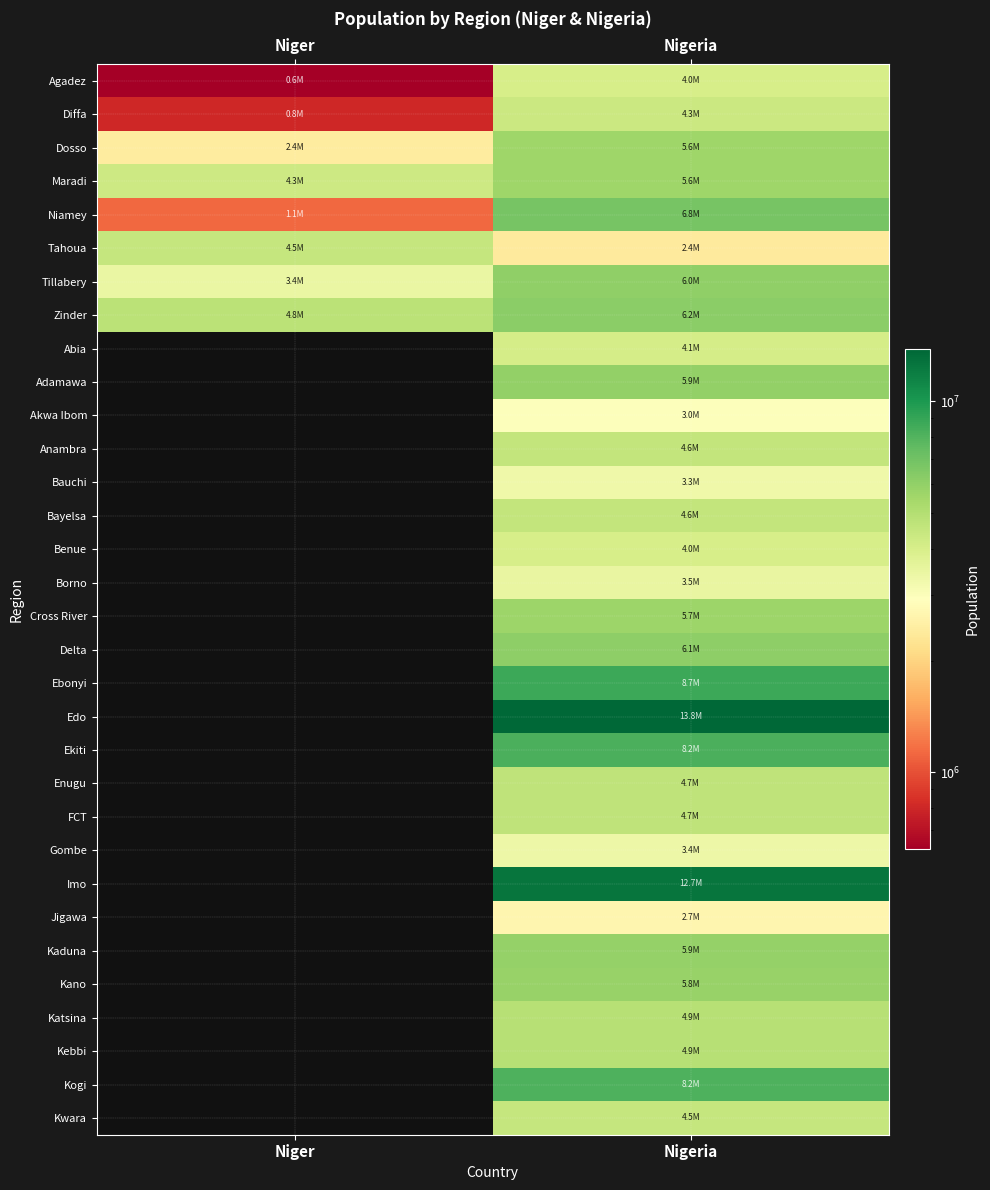

Count the number of data series in this chart.

32